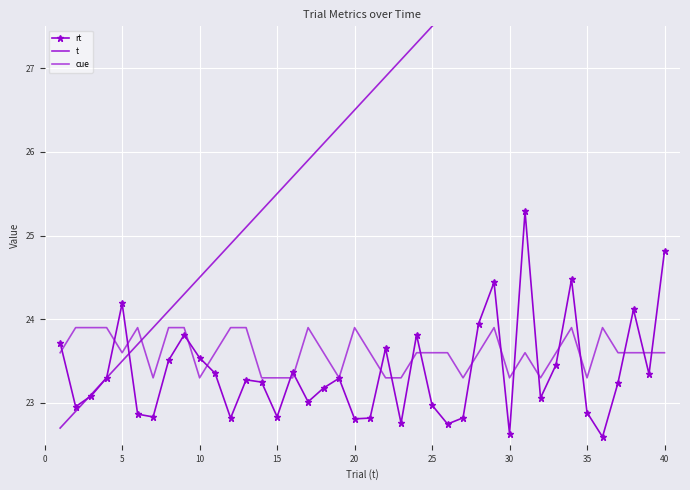

How many intersections are there between rt and t?

3